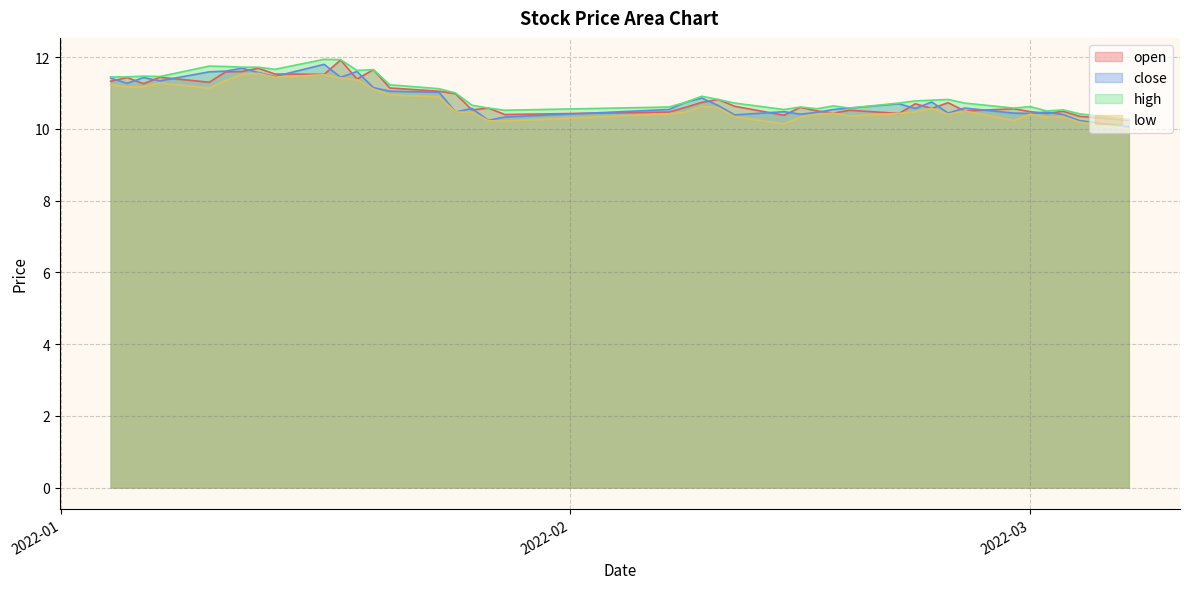

Reading right to left, what are all the values shown in this chart?

open: 10.2	10.3	10.5	10.4	10.5	10.6	10.5	10.7	10.6	10.7	10.4	10.5	10.4	10.5	10.6	10.4	10.6	10.8	10.7	10.6	10.5	10.4	10.6	10.5	11.0	11.1	11.1	11.7	11.4	11.9	11.5	11.5	11.7	11.6	11.6	11.3	11.4	11.3	11.4	11.3
close: 10.1	10.2	10.4	10.5	10.4	10.4	10.6	10.4	10.8	10.6	10.7	10.6	10.5	10.5	10.4	10.5	10.4	10.7	10.9	10.7	10.5	10.3	10.2	10.6	10.5	11.0	11.1	11.2	11.6	11.4	11.8	11.5	11.6	11.7	11.6	11.6	11.3	11.4	11.3	11.4
high: 10.3	10.4	10.5	10.5	10.6	10.6	10.7	10.8	10.8	10.8	10.7	10.6	10.6	10.6	10.6	10.5	10.7	10.8	10.9	10.7	10.6	10.5	10.6	10.7	11.0	11.1	11.2	11.7	11.6	11.9	11.9	11.7	11.7	11.7	11.7	11.8	11.5	11.5	11.4	11.4
low: 10.0	10.2	10.3	10.3	10.4	10.2	10.5	10.4	10.6	10.5	10.4	10.4	10.4	10.4	10.3	10.1	10.3	10.6	10.6	10.5	10.4	10.2	10.2	10.5	10.5	10.9	10.9	11.1	11.4	11.4	11.5	11.4	11.6	11.5	11.3	11.1	11.3	11.2	11.2	11.2